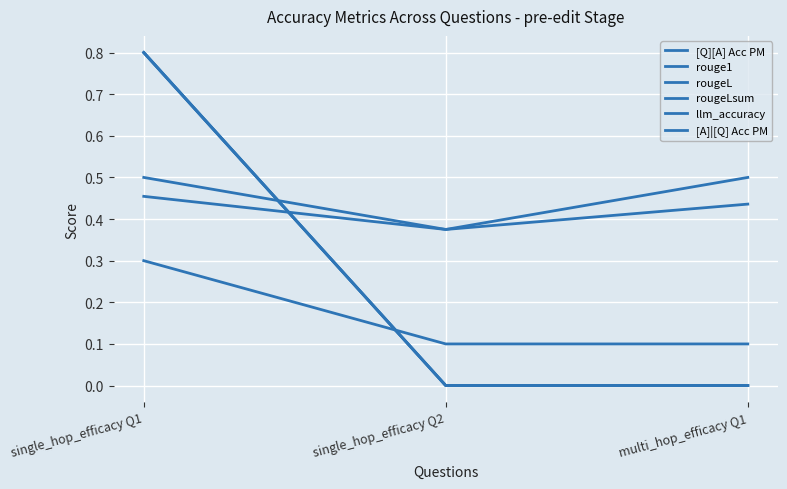

What position from the right is single_hop_efficacy Q2?

2